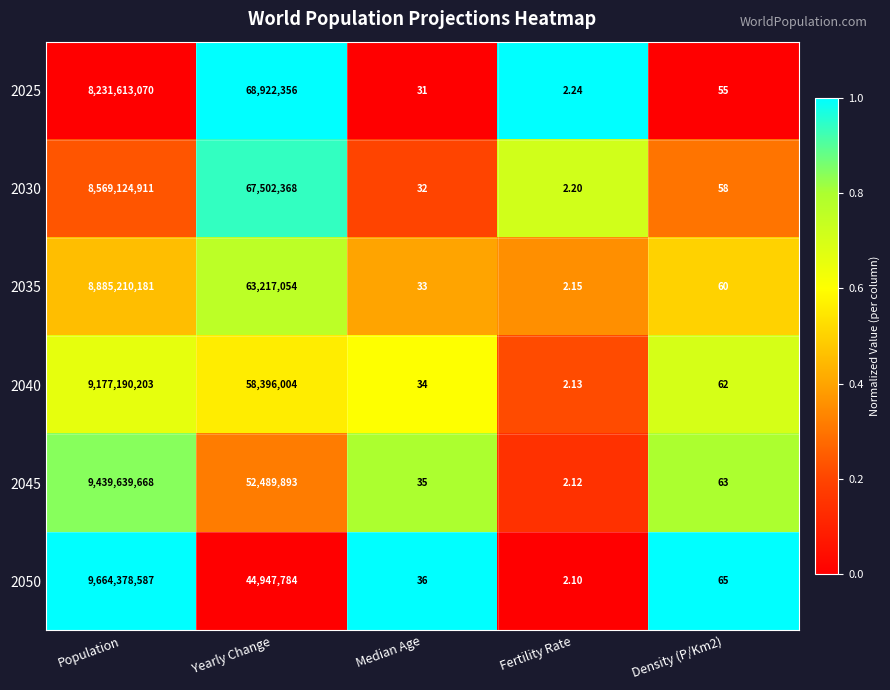

At which category does the chart reach its minimum across all series?

Fertility Rate